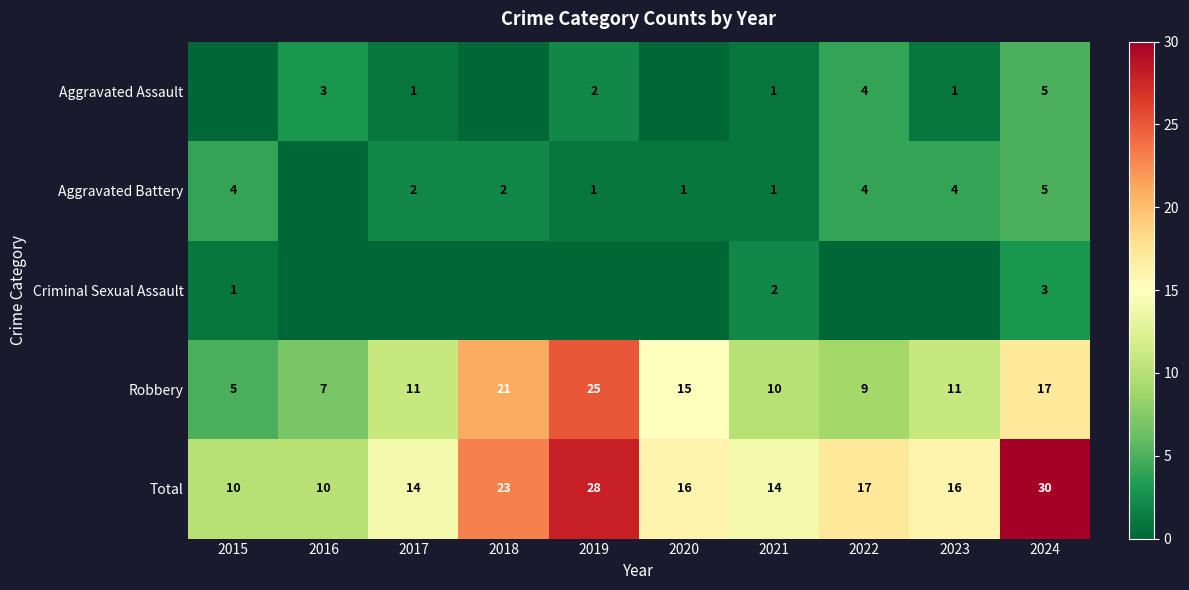

The value of Aggravated Battery at 2024 is 1. True or false?

False